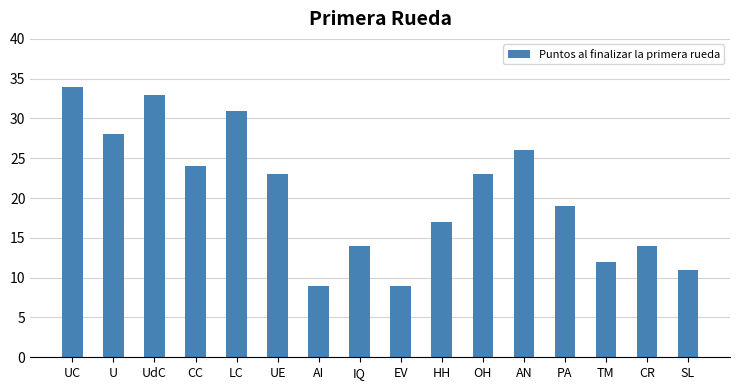

What is the label of the 8th bar from the right?

EV